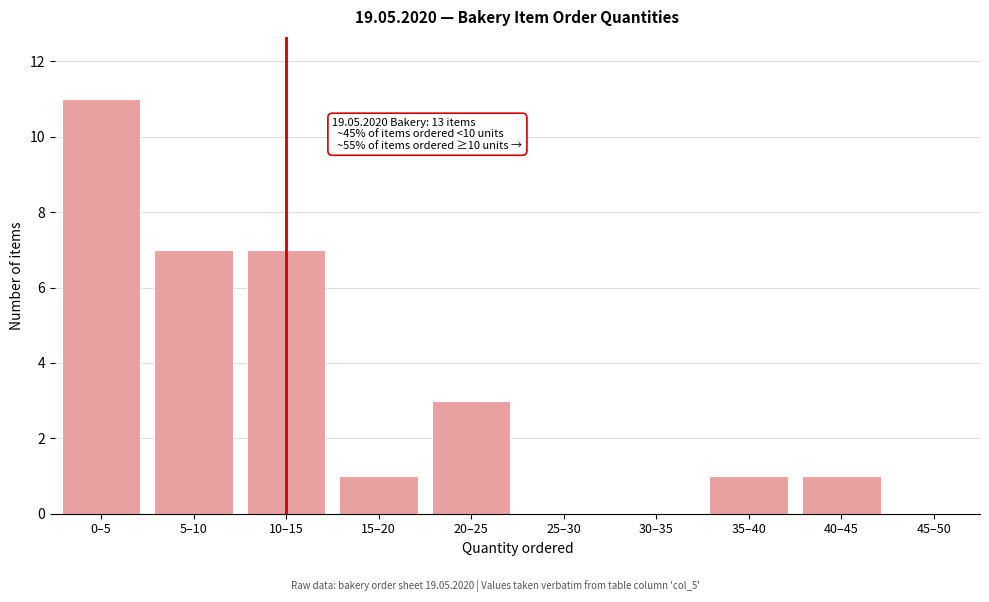

Reading left to right, extract all data points from this chart.

0–5=11	5–10=7	10–15=7	15–20=1	20–25=3	25–30=0	30–35=0	35–40=1	40–45=1	45–50=0